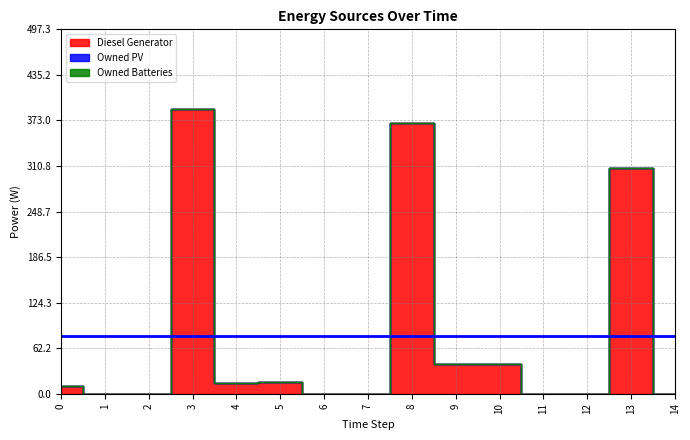

At how many categories does at least one series exceed 237?

3